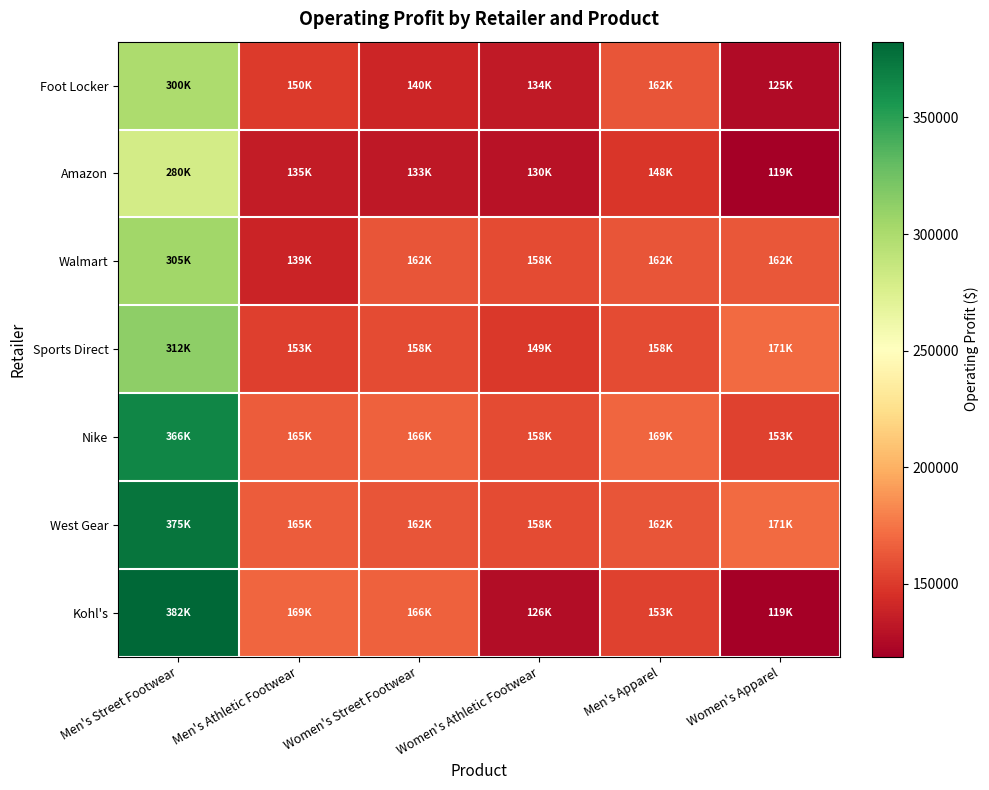

Reading left to right, what are all the values shown in this chart?

Foot Locker: Men's Street Footwear=300000	Men's Athletic Footwear=150000	Women's Street Footwear=140000	Women's Athletic Footwear=133875	Men's Apparel=162000	Women's Apparel=125000
Amazon: Men's Street Footwear=280000	Men's Athletic Footwear=135000	Women's Street Footwear=133000	Women's Athletic Footwear=129937	Men's Apparel=148500	Women's Apparel=118750
Walmart: Men's Street Footwear=305000	Men's Athletic Footwear=138750	Women's Street Footwear=161875	Women's Athletic Footwear=157500	Men's Apparel=162000	Women's Apparel=162500
Sports Direct: Men's Street Footwear=312500	Men's Athletic Footwear=152625	Women's Street Footwear=157500	Women's Athletic Footwear=148750	Men's Apparel=157500	Women's Apparel=170625
Nike: Men's Street Footwear=366000	Men's Athletic Footwear=165000	Women's Street Footwear=166250	Women's Athletic Footwear=157500	Men's Apparel=169125	Women's Apparel=153000
West Gear: Men's Street Footwear=375000	Men's Athletic Footwear=165000	Women's Street Footwear=161875	Women's Athletic Footwear=157500	Men's Apparel=162000	Women's Apparel=170625
Kohl's: Men's Street Footwear=382500	Men's Athletic Footwear=169125	Women's Street Footwear=166250	Women's Athletic Footwear=125999	Men's Apparel=153000	Women's Apparel=118750